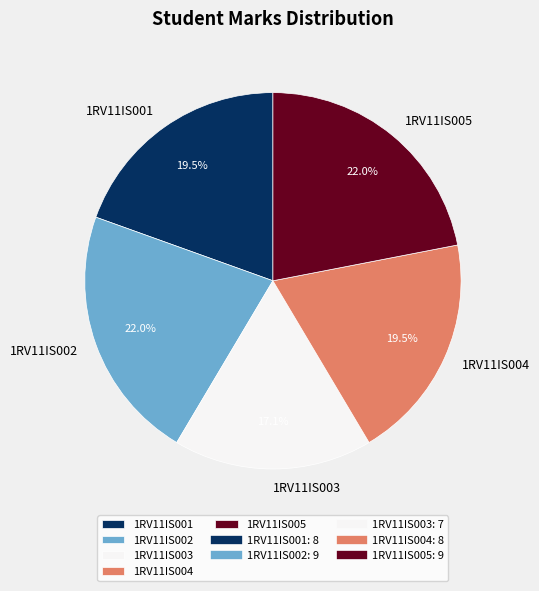

Is 1RV11IS005 the majority of the pie?

No